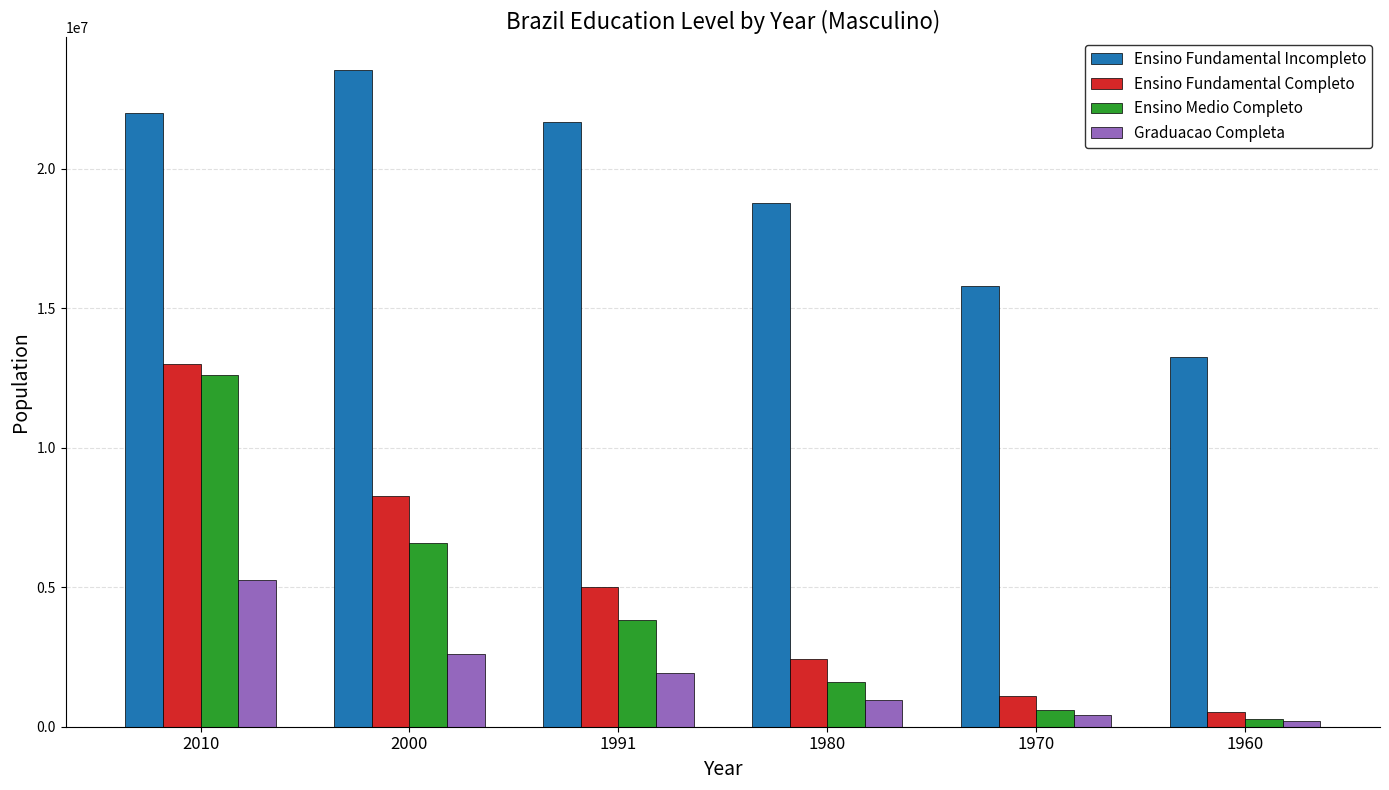

The value of Ensino Fundamental Incompleto at 2000 is 23527608.4. True or false?

True